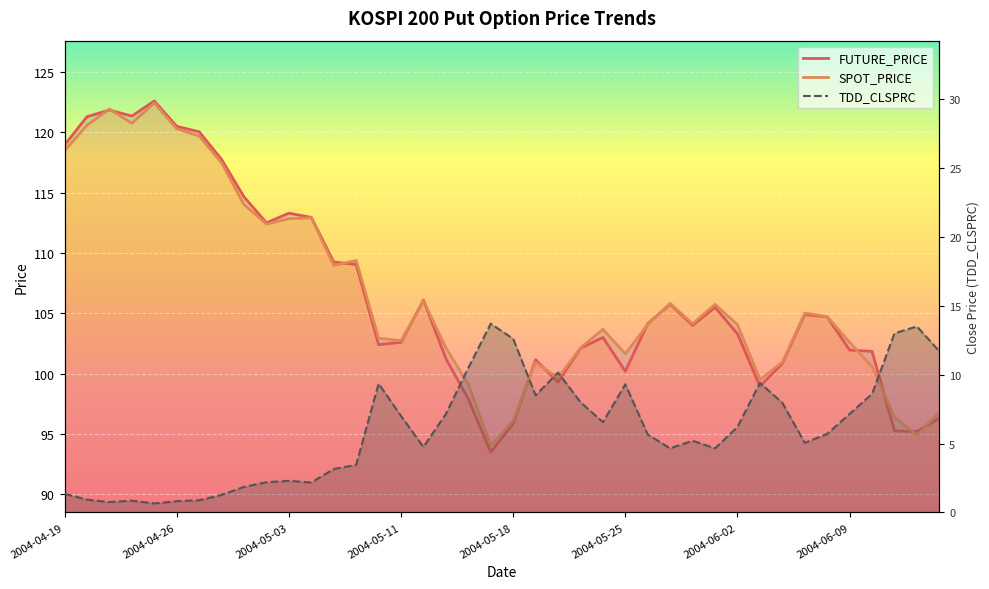

What is the spread (max minus min) of values at 2004-05-06?

106.1